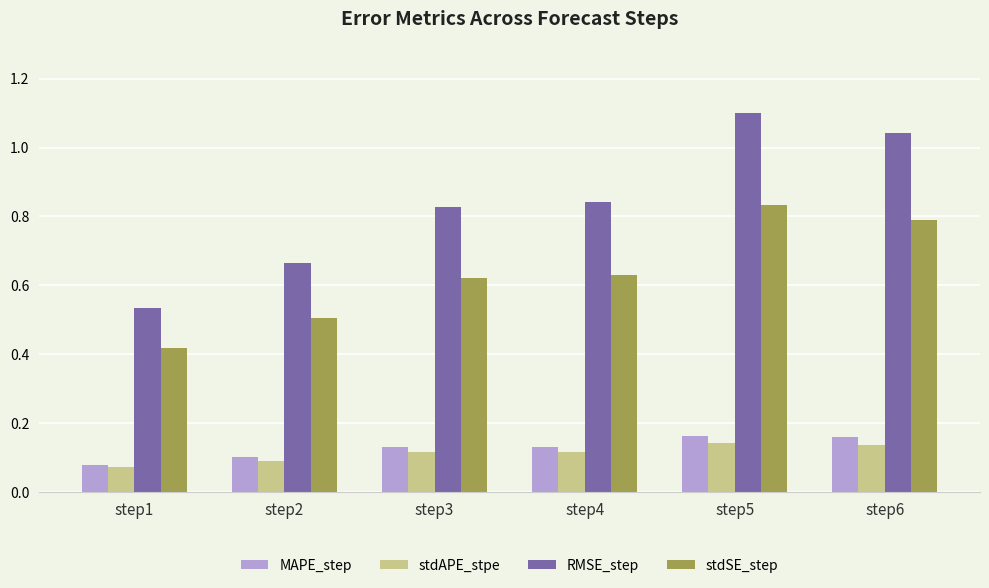

Which series has the widest spread of values?

RMSE_step